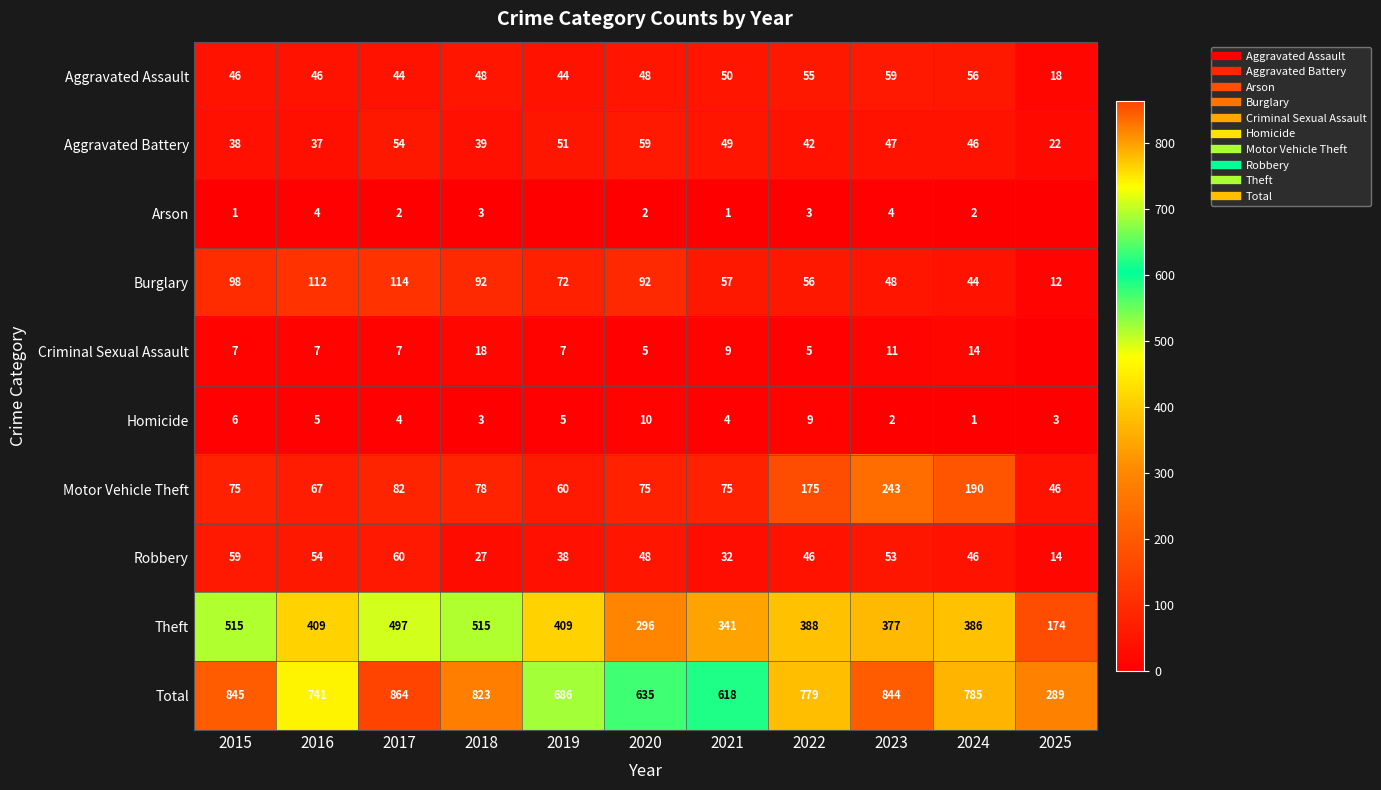

At which label does Aggravated Assault reach its minimum?

2025